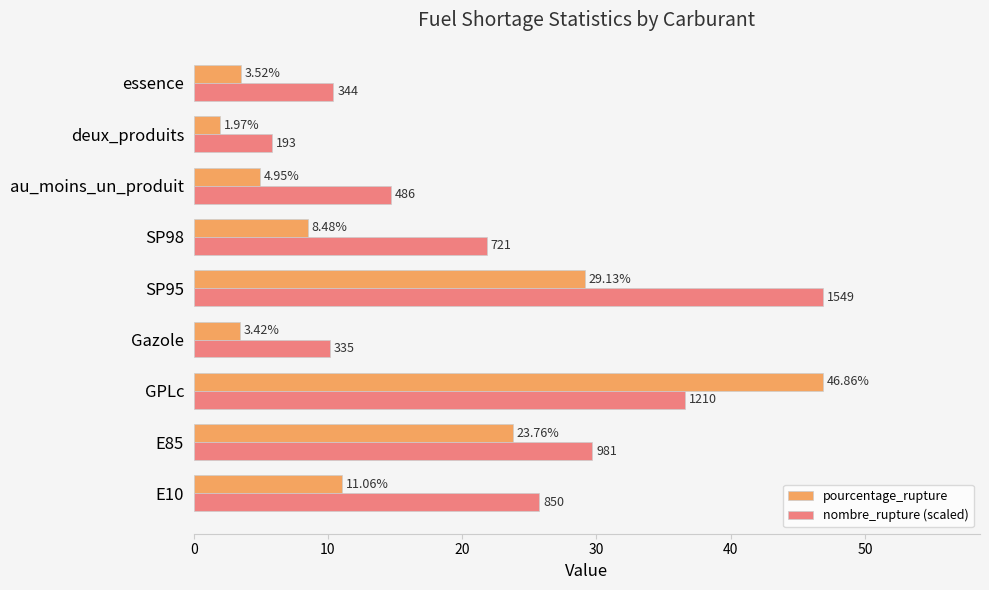

Rank the series by their average value, from lowest to highest.

pourcentage_rupture, nombre_rupture (scaled)